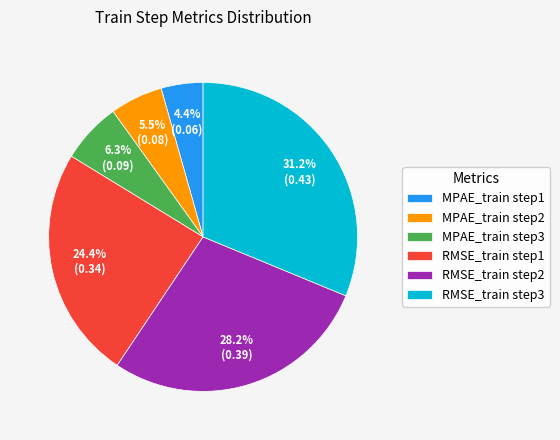

Count the number of slices in the pie.

6